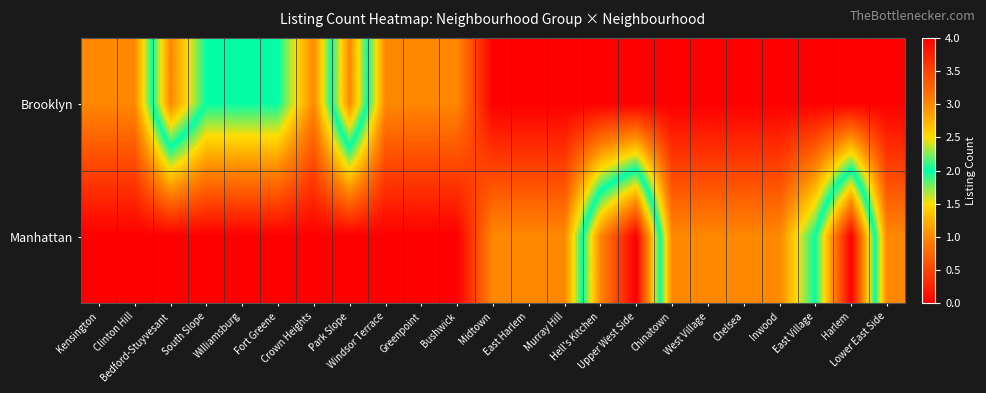

At which category does the chart reach its peak across all series?

Upper West Side